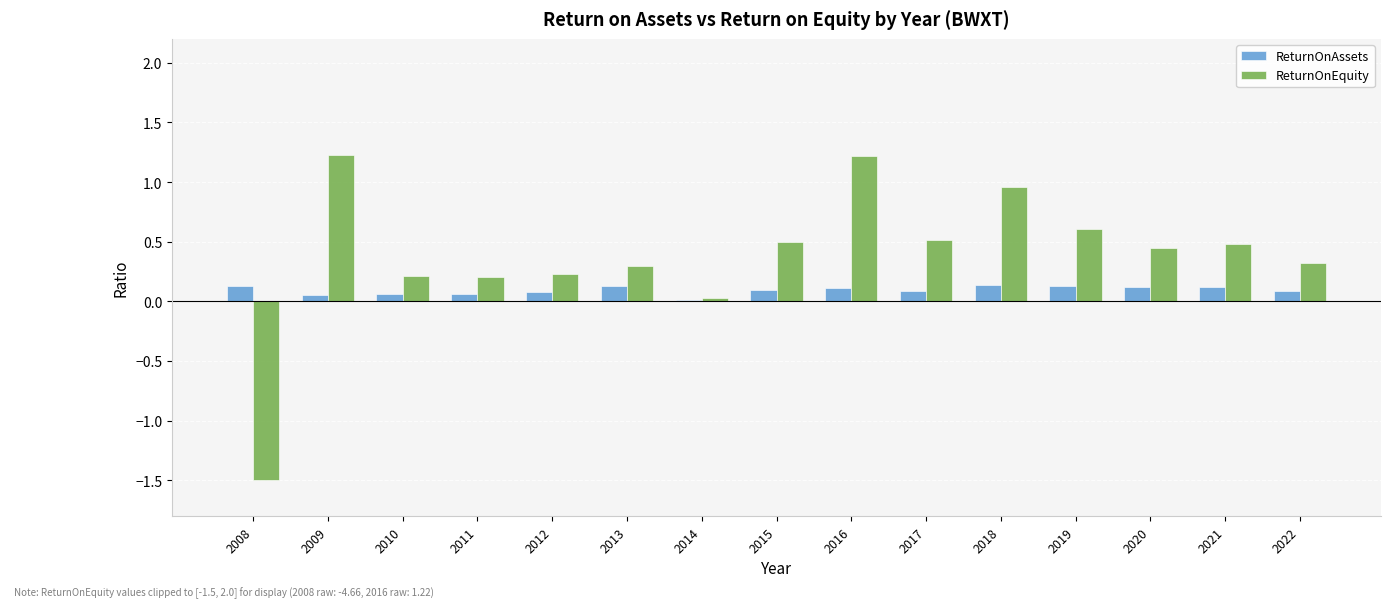

Are the bars horizontal?

No